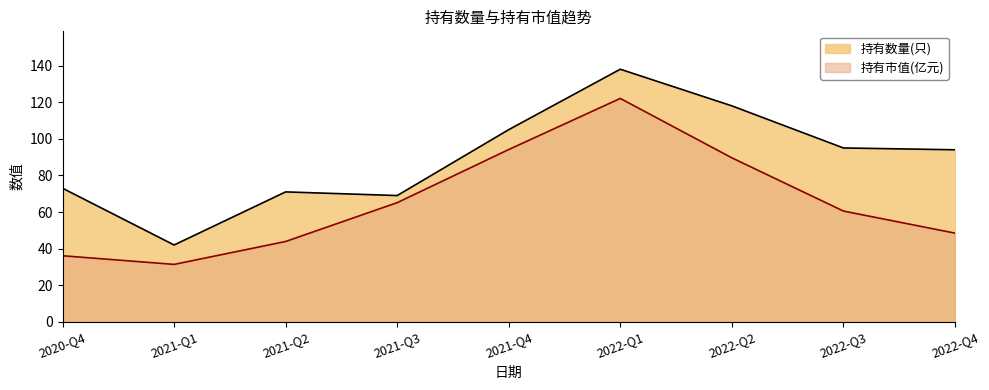

Reading left to right, what are all the values shown in this chart?

持有数量(只): 2020-Q4=73.0	2021-Q1=42.0	2021-Q2=71.0	2021-Q3=69.0	2021-Q4=105.0	2022-Q1=138.0	2022-Q2=118.0	2022-Q3=95.0	2022-Q4=94.0
持有市值(亿元): 2020-Q4=36.1	2021-Q1=31.4	2021-Q2=43.9	2021-Q3=65.1	2021-Q4=94.1	2022-Q1=122.0	2022-Q2=89.6	2022-Q3=60.5	2022-Q4=48.5